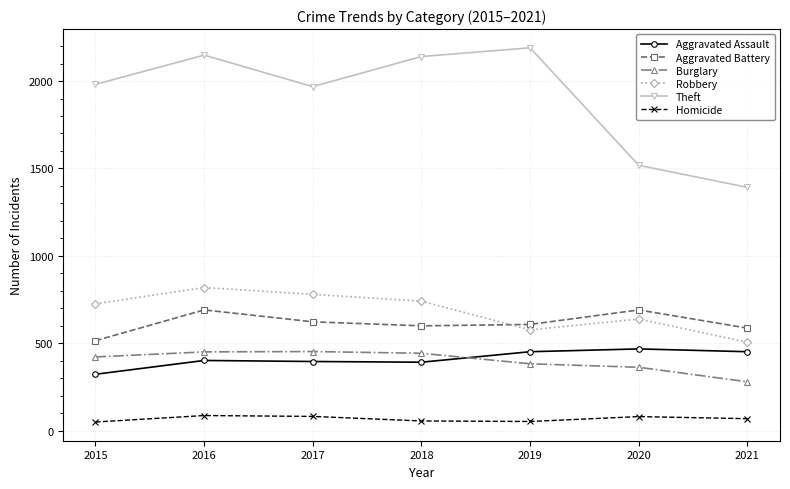

Is this an area chart (filled region under the line)?

No